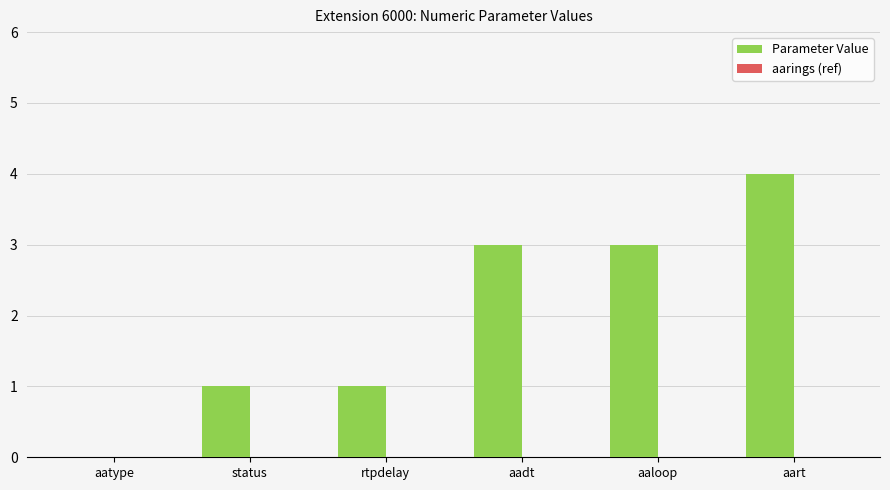

What is the change in value from status to aaloop?

+2